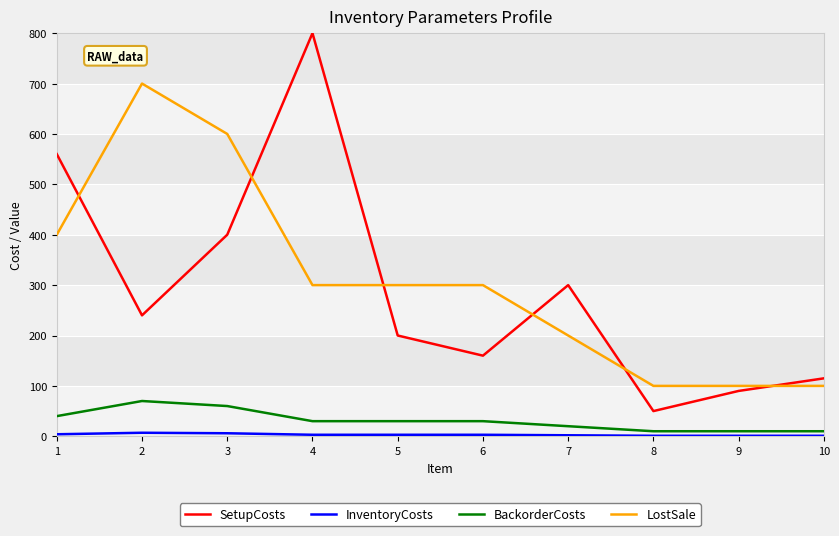

Where does the SetupCosts series first go above 240?

1